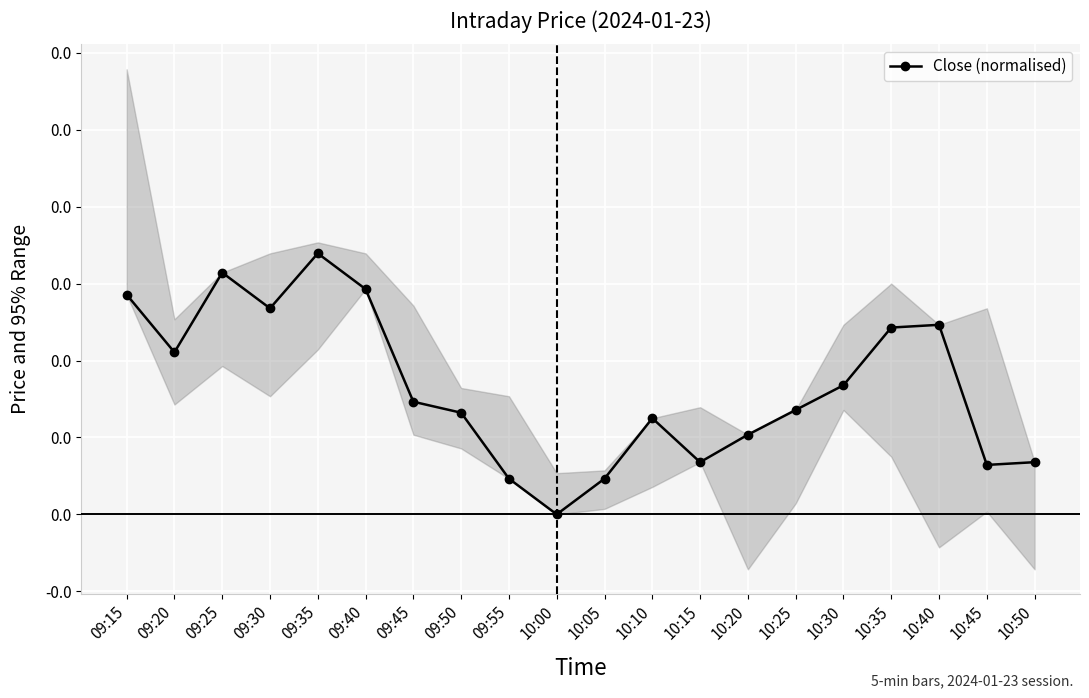

Rank the categories by value from lowest to highest.

10:00, 09:55, 10:05, 10:45, 10:15, 10:50, 10:20, 10:10, 09:50, 10:25, 09:45, 10:30, 09:20, 10:35, 10:40, 09:30, 09:15, 09:40, 09:25, 09:35